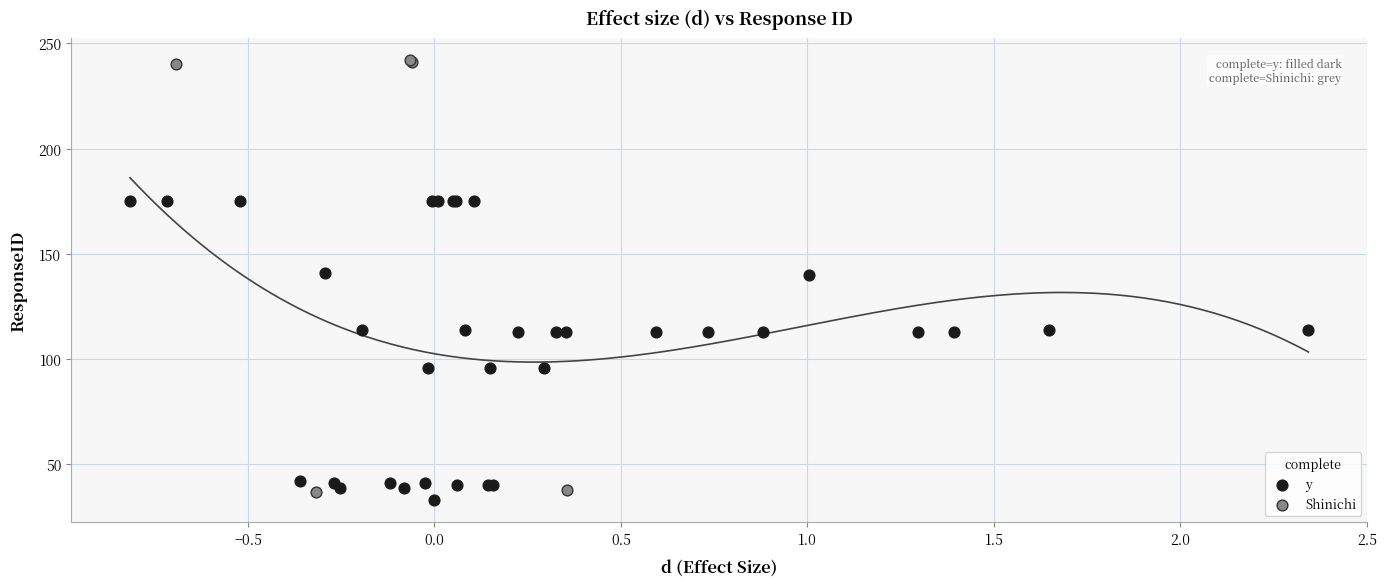

Which series contains the highest Y value?

Shinichi